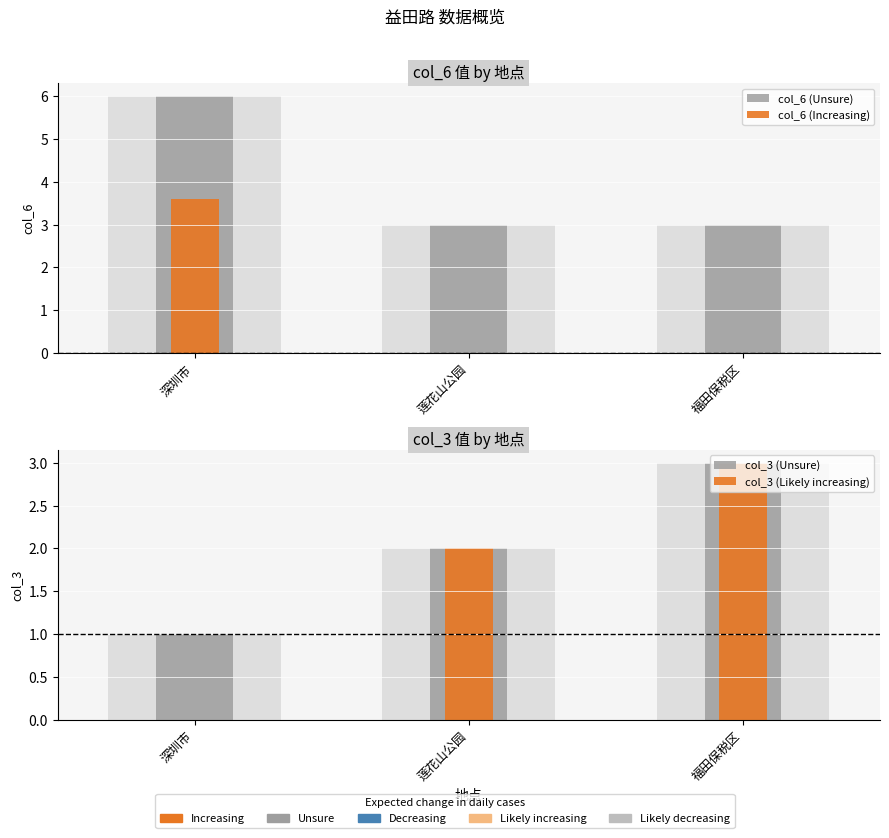

The value of col_6 at 莲花山公园 is 5. True or false?

False